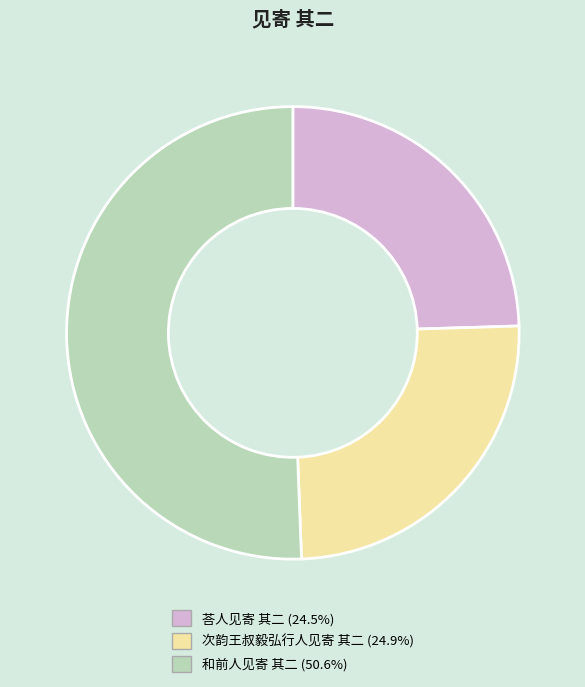

Do 次韵王叔毅弘行人见寄 其二 and 荅人见寄 其二 together represent more than half of the pie?

No